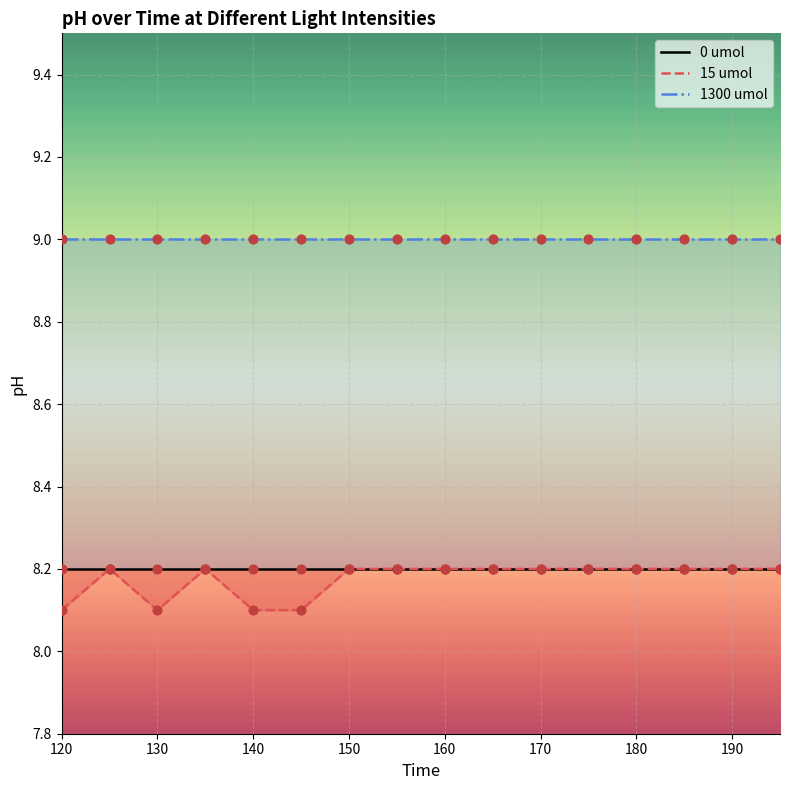

What are all the series names shown in the legend?

0 umol, 15 umol, 1300 umol